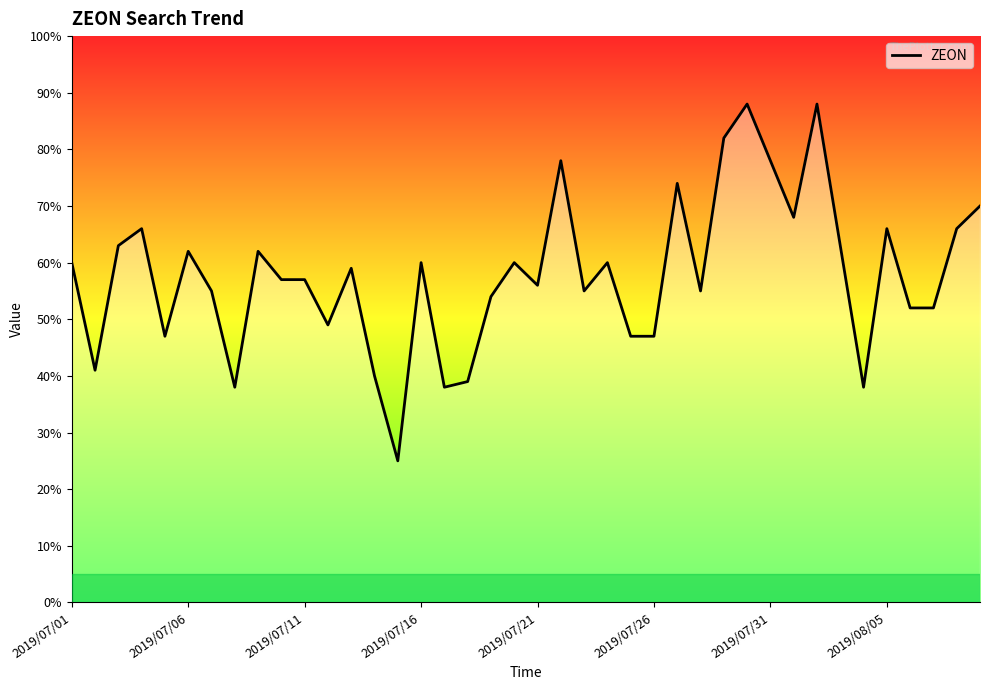

What is the smallest value displayed?

25